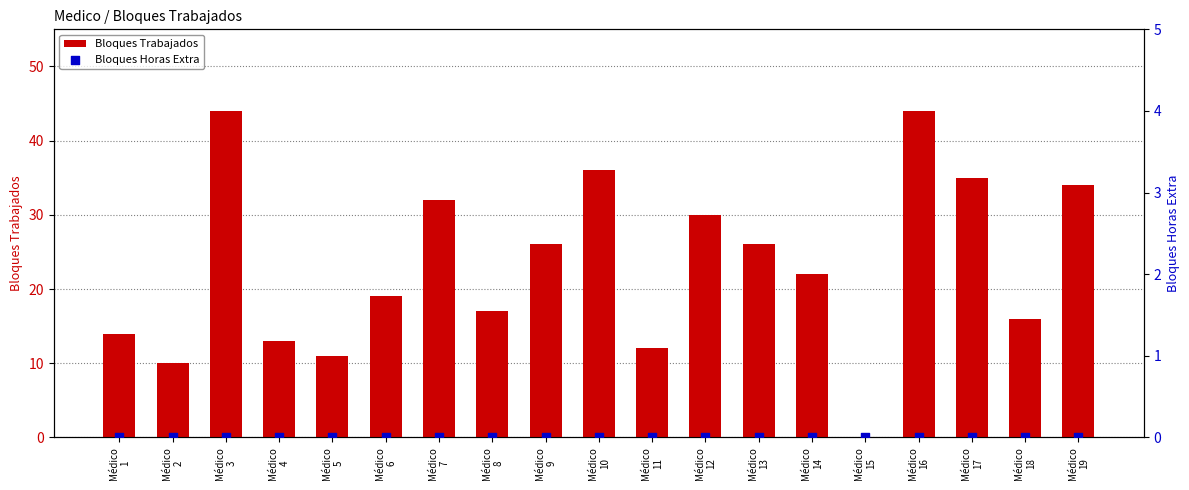

At how many categories does at least one series exceed 10?

17